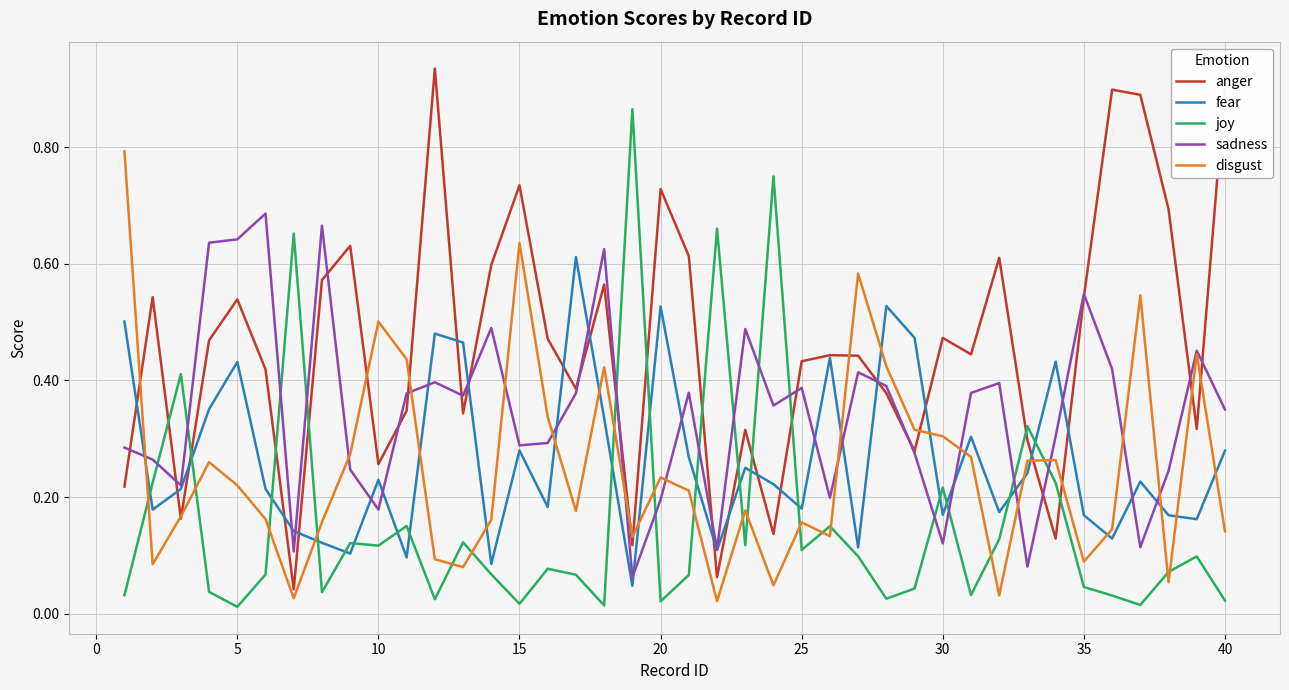

Which series has the largest total across all categories?

anger